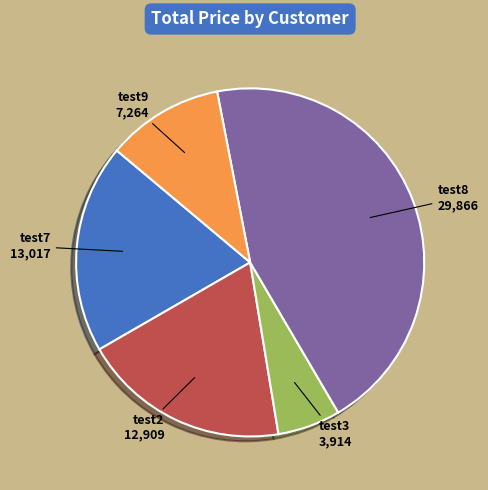

How many slices are in this pie chart?

5